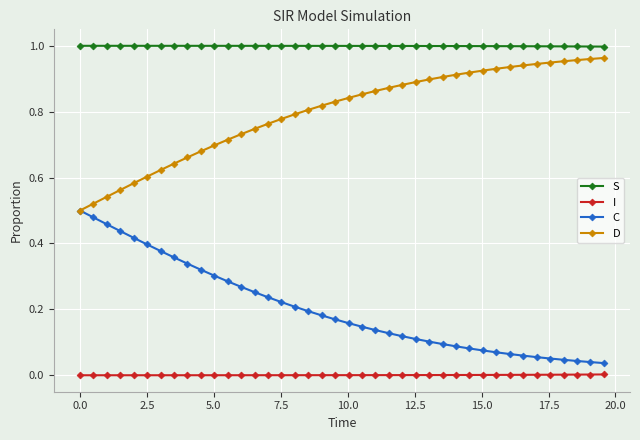

Which series has the largest total across all categories?

S